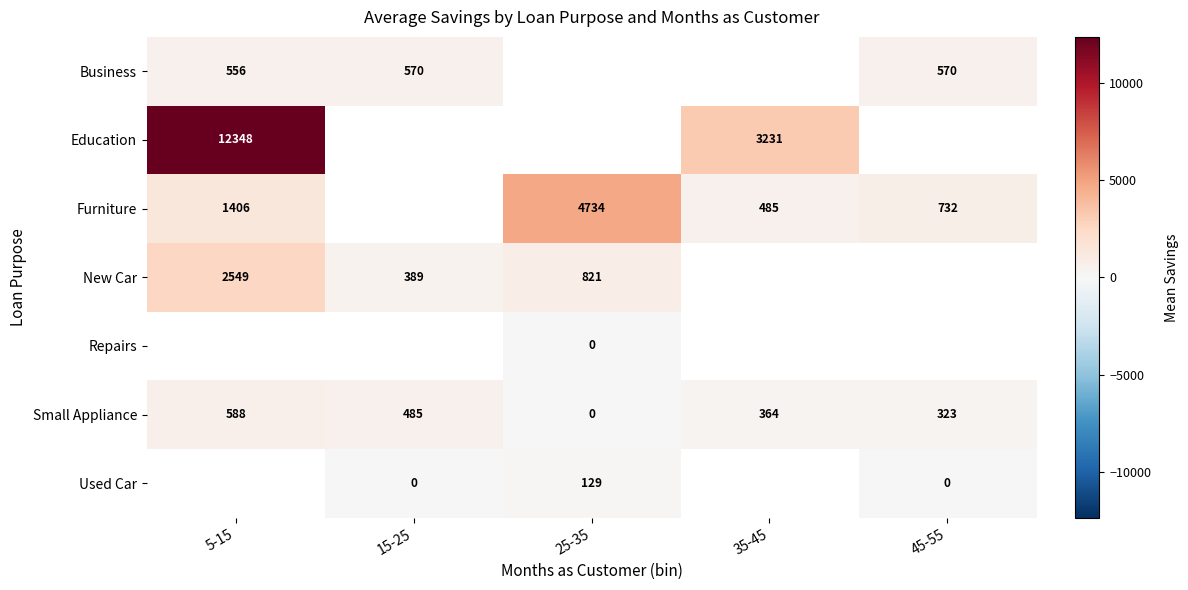

What is the average value of the Small Appliance series?

352.0